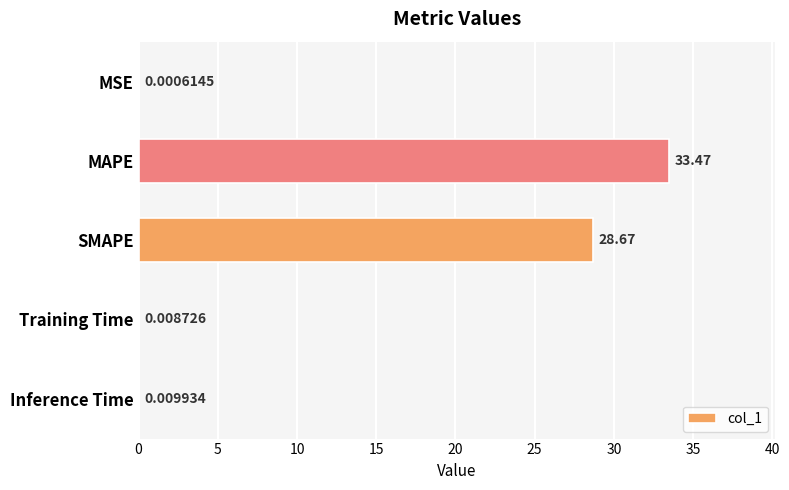

Where is the data nearest to the value 16?

SMAPE